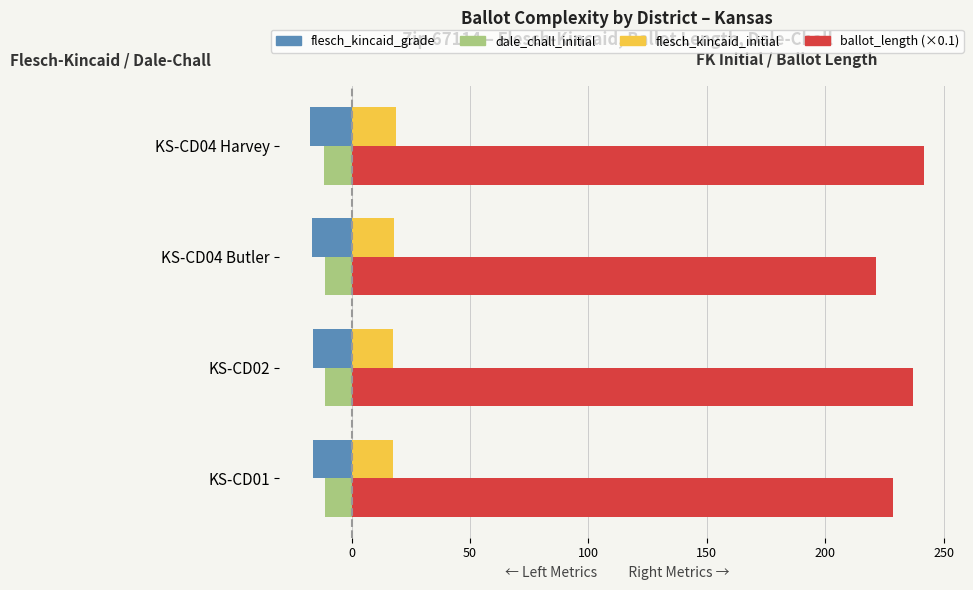

The value of flesch_kincaid_initial at KS-CD02 is 17.7. True or false?

True